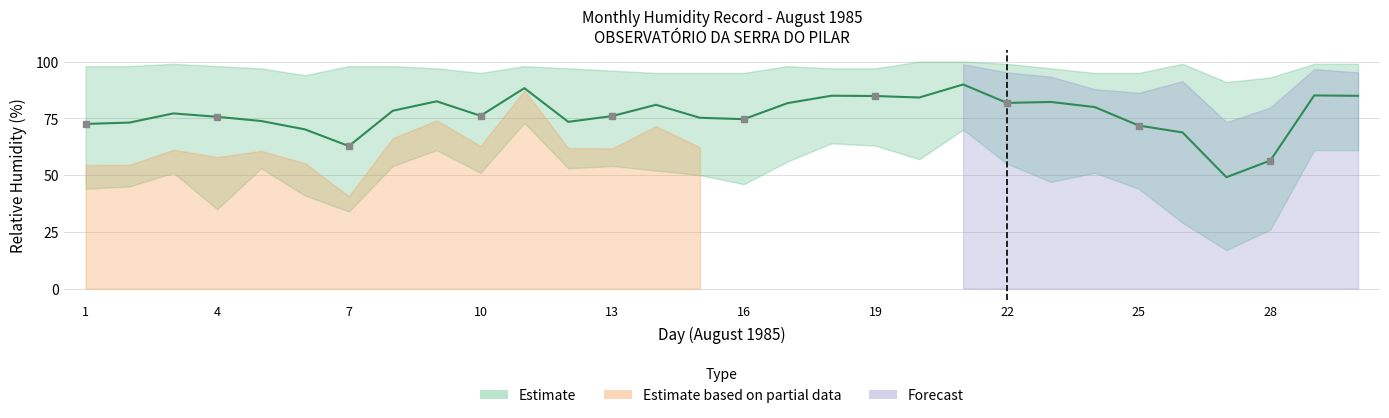

Reading right to left, transcribe all the data shown in this chart.

MEDIA_24h: 84.9	85.1	56.4	49.1	68.8	71.8	80.0	82.2	81.8	89.9	84.2	84.8	85.0	81.7	74.6	75.2	81.0	76.0	73.5	88.3	76.1	82.5	78.3	62.8	70.1	73.8	75.7	77.2	73.1	72.5
HMax: 99.0	99.0	93.0	91.0	99.0	95.0	95.0	97.0	99.0	100.0	100.0	97.0	97.0	98.0	95.0	95.0	95.0	96.0	97.0	98.0	95.0	97.0	98.0	98.0	94.0	97.0	98.0	99.0	98.0	98.0
HMin: 61.0	61.0	26.0	17.0	29.0	44.0	51.0	47.0	55.0	70.0	57.0	63.0	64.0	56.0	46.0	50.0	52.0	54.0	53.0	73.0	51.0	61.0	54.0	34.0	41.0	53.0	35.0	51.0	45.0	44.0
MEDIA_diurna: 74.6	73.5	33.1	24.8	46.2	57.4	72.1	71.1	68.3	81.0	71.2	75.8	77.2	68.8	58.1	62.2	71.6	61.8	61.9	87.2	62.8	74.1	66.2	40.7	55.2	60.7	57.9	61.2	54.5	54.4
MEDIA_noct: 95.2	96.7	79.8	73.3	91.3	86.2	87.8	93.3	95.2	98.8	97.1	93.8	92.7	94.7	91.2	88.2	90.3	90.2	85.0	89.3	89.4	90.9	90.4	84.9	85.0	87.0	93.4	93.2	91.8	90.7